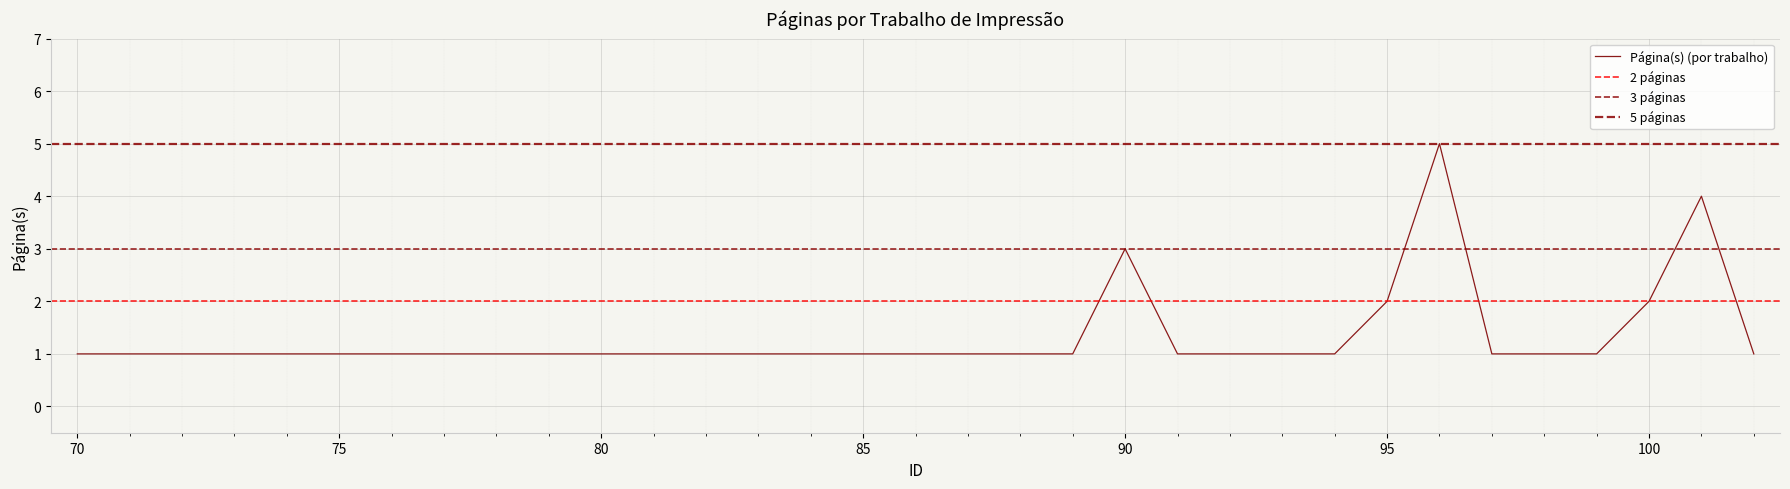

What is the smallest value displayed?

1